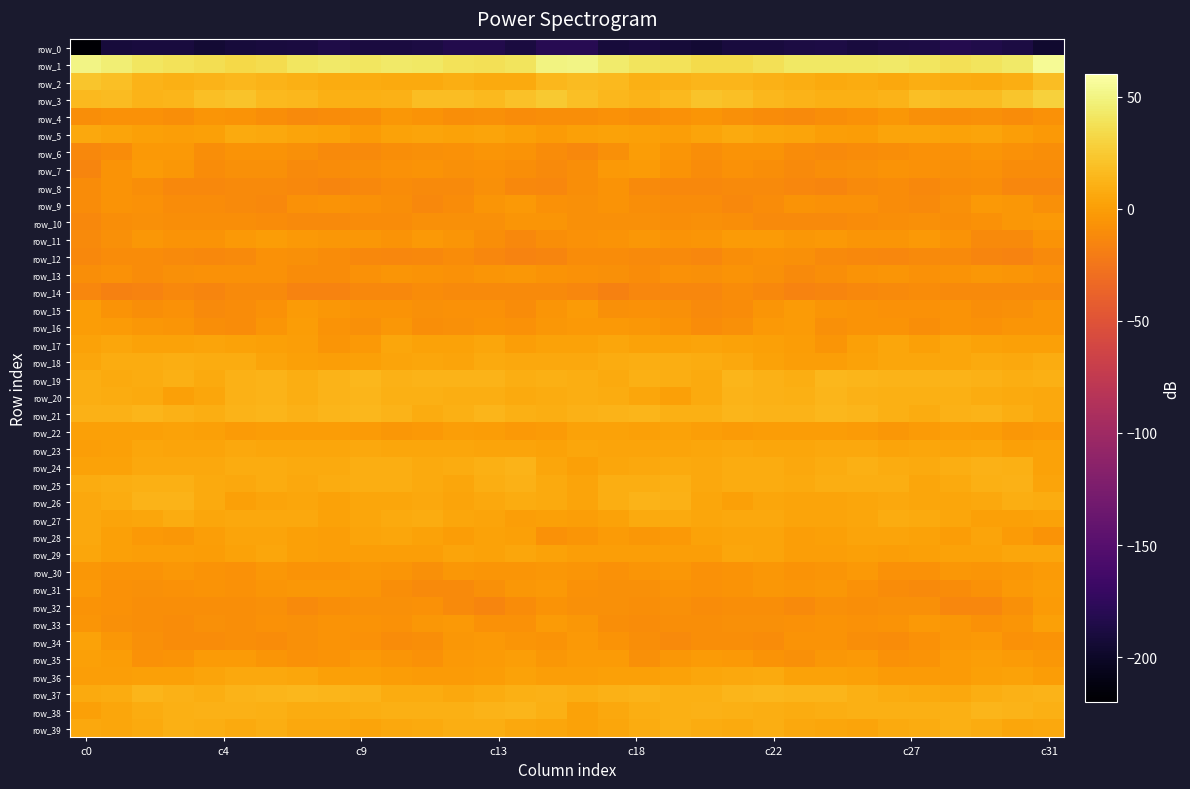

How many data points in row_12 are less than -11?

22